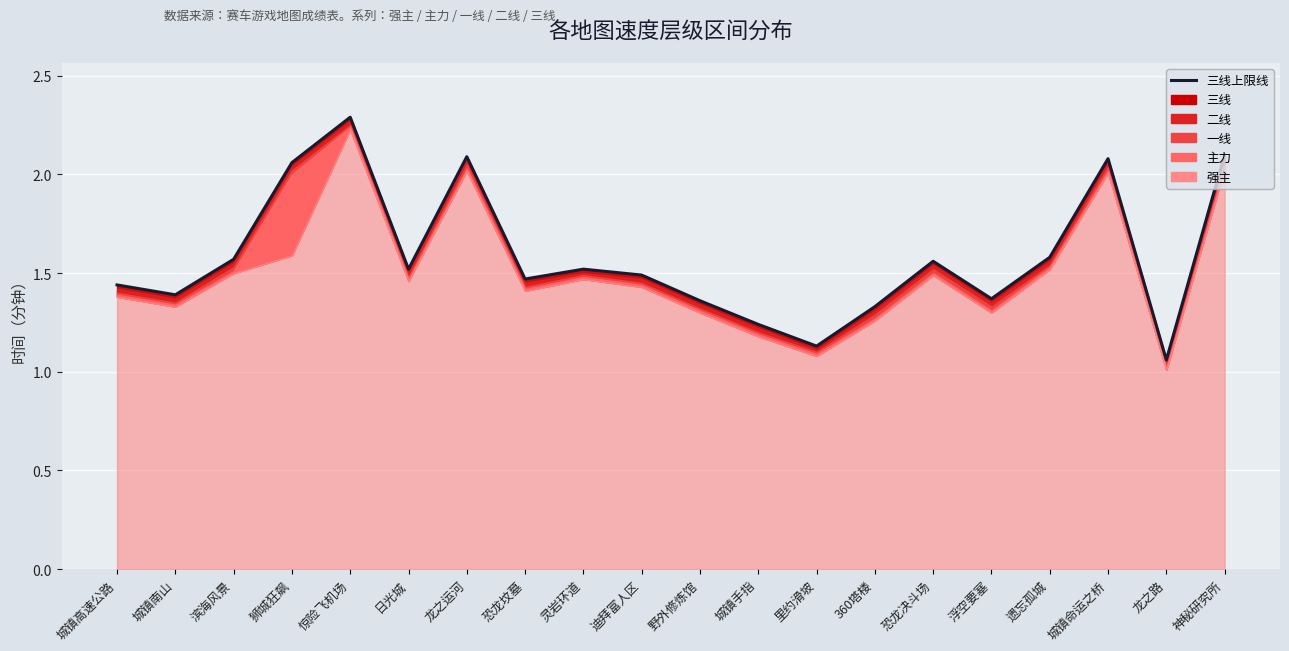

How many points are higher than both their immediate neighbors (excluding endpoints)?

5